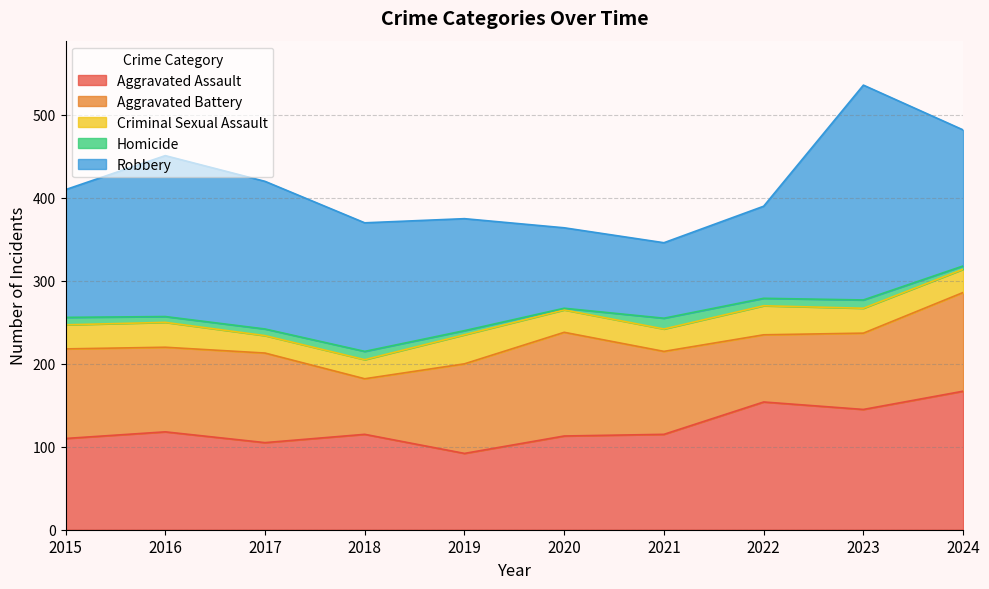

What is the lowest value of the Criminal Sexual Assault series?

21